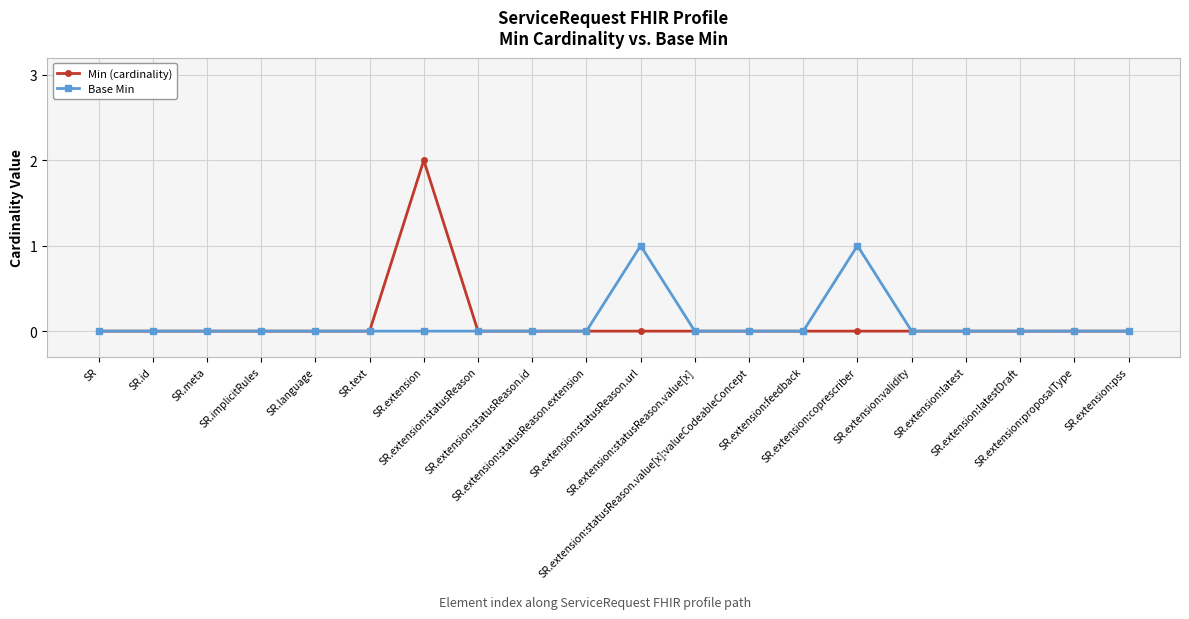

Reading left to right, extract all data points from this chart.

Min (cardinality): 0	0	0	0	0	0	2	0	0	0	0	0	0	0	0	0	0	0	0	0
Base Min: 0	0	0	0	0	0	0	0	0	0	1	0	0	0	1	0	0	0	0	0